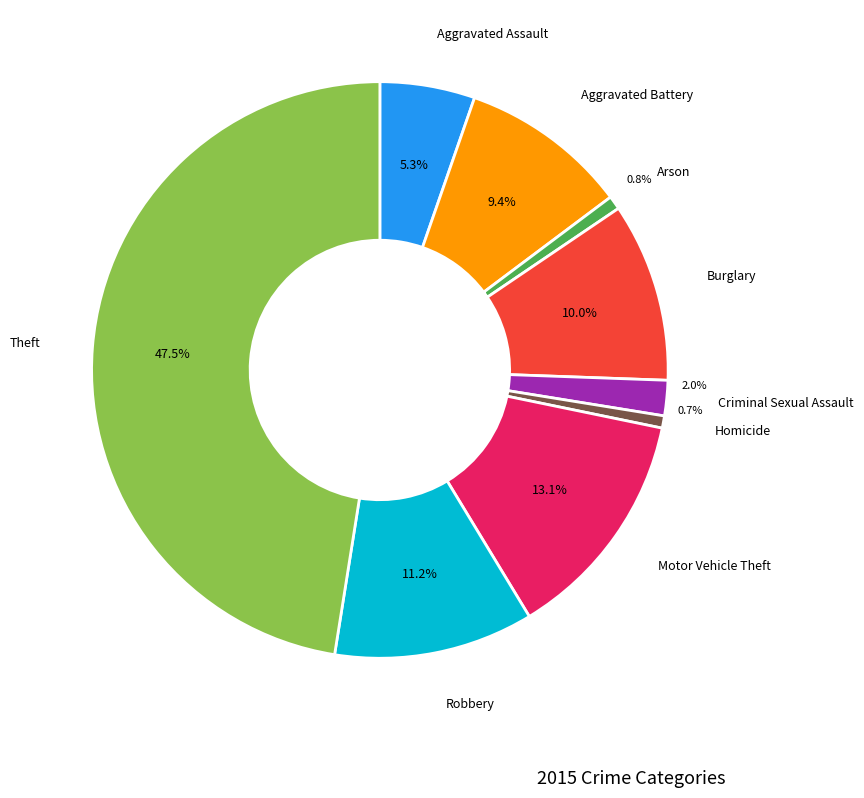

What percentage is NOT represented by Aggravated Assault?

94.7%